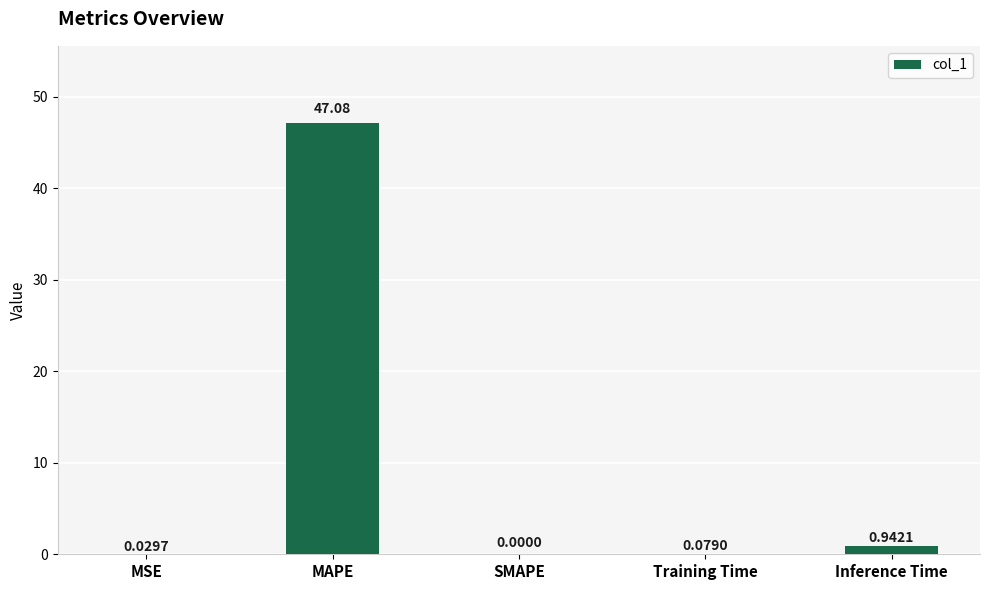

Where is the data nearest to the value 23?

Inference Time